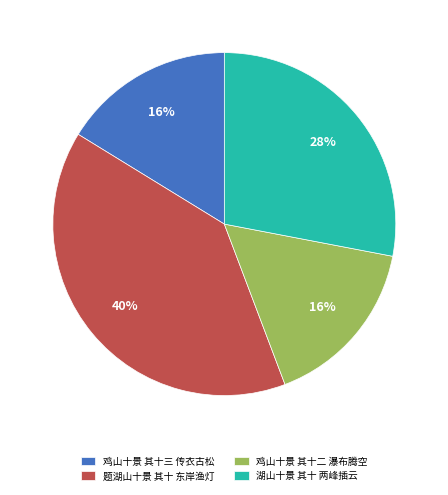

True or false: 鸡山十景 其十三 传衣古松 accounts for 16% of the total.

True